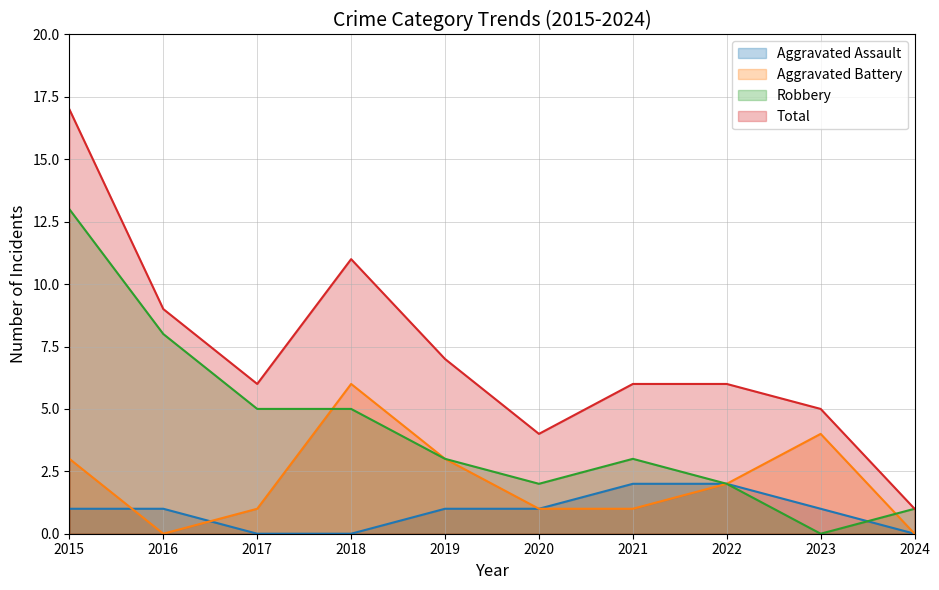

Count the number of data series in this chart.

4